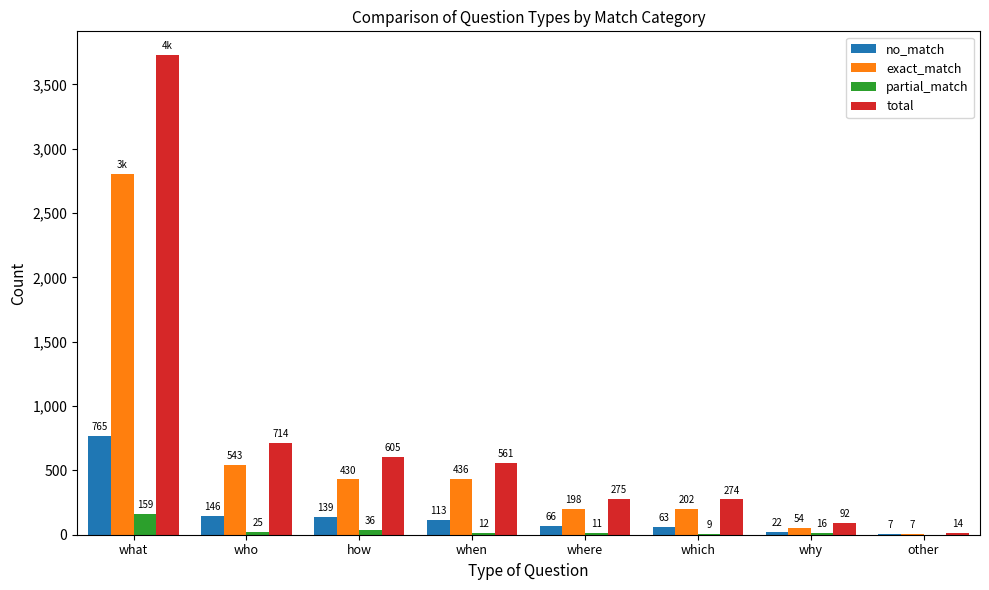

Which series has the largest total across all categories?

total